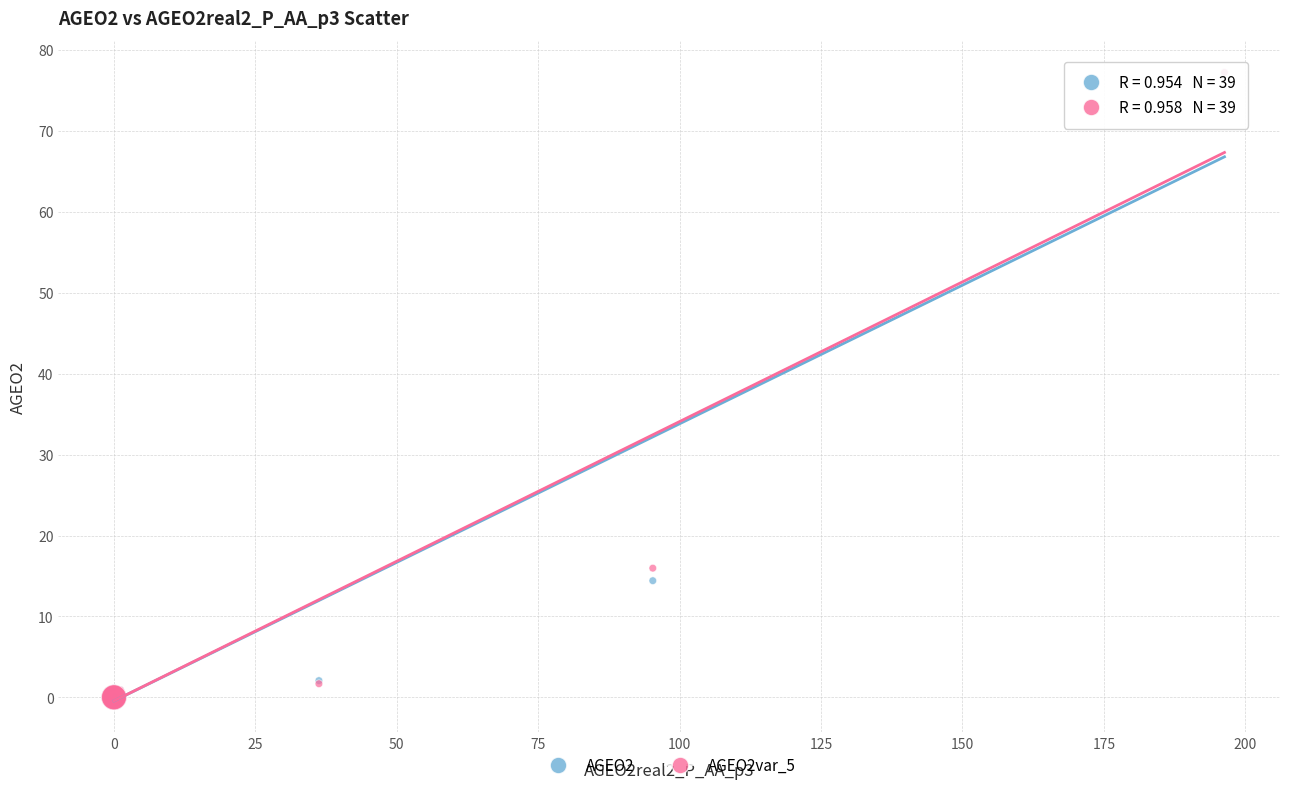

Across all series, what Y value is closest to 38?

16.0